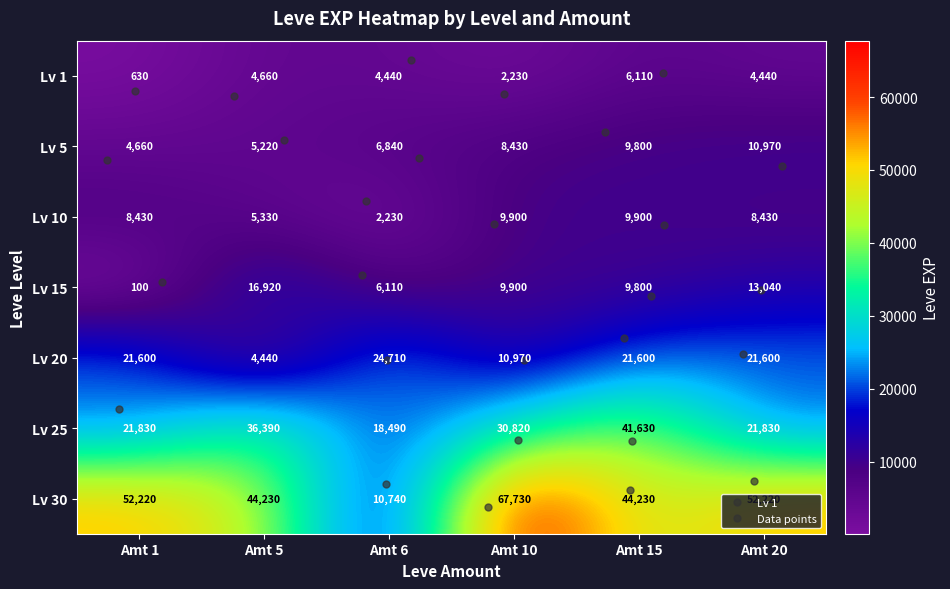

The Lv 15 series shows 100 at Amt 1. True or false?

True